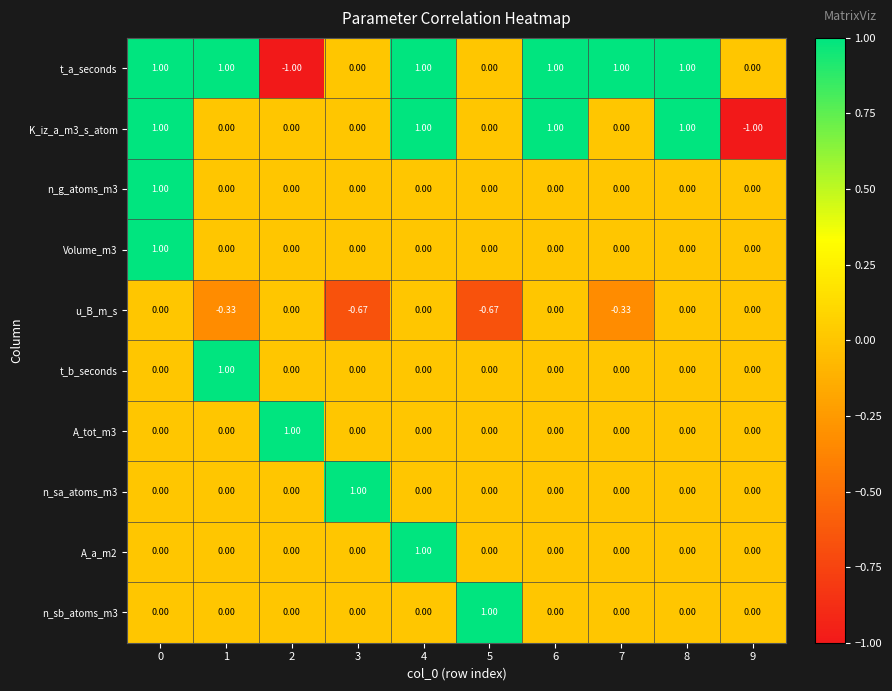

What is the smallest value displayed?

-1.0